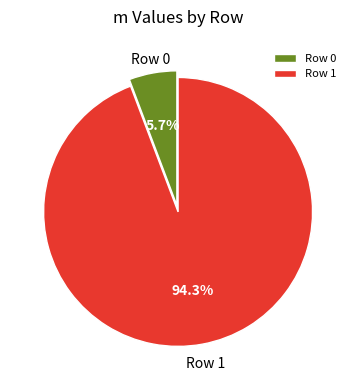

What percentage is NOT represented by Row 0?

94.3%